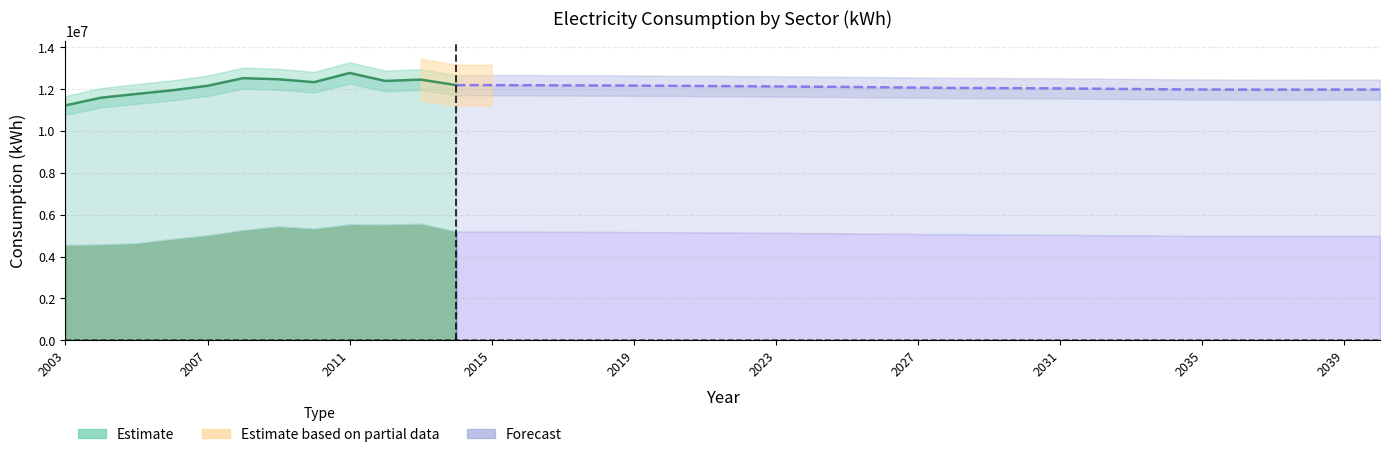

At which label does residential kWh first exceed 5089191?

2008